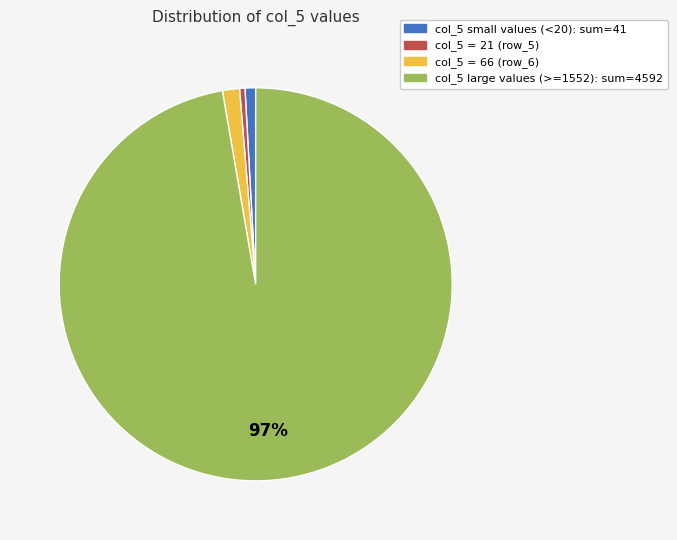

Does any single category account for the majority?

Yes